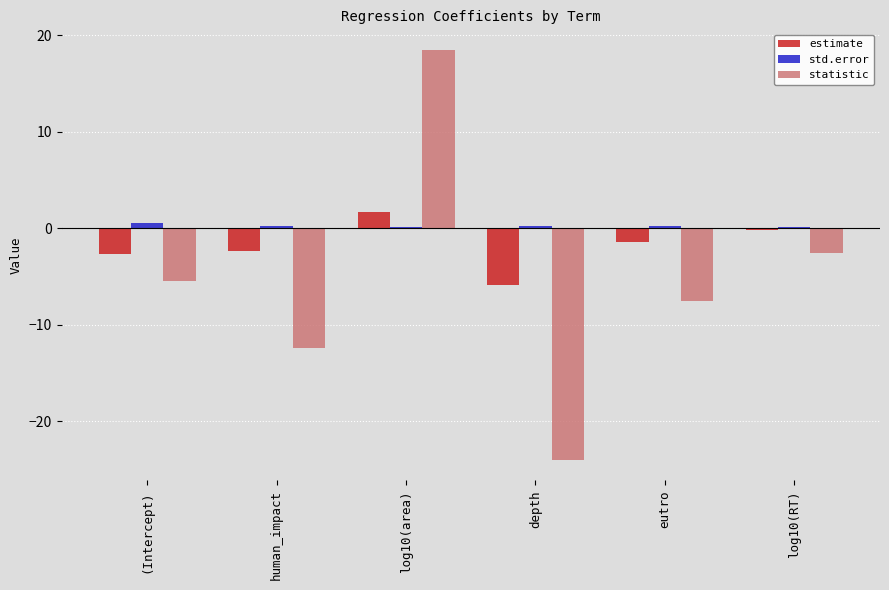

What is the maximum value shown in the chart?

18.5